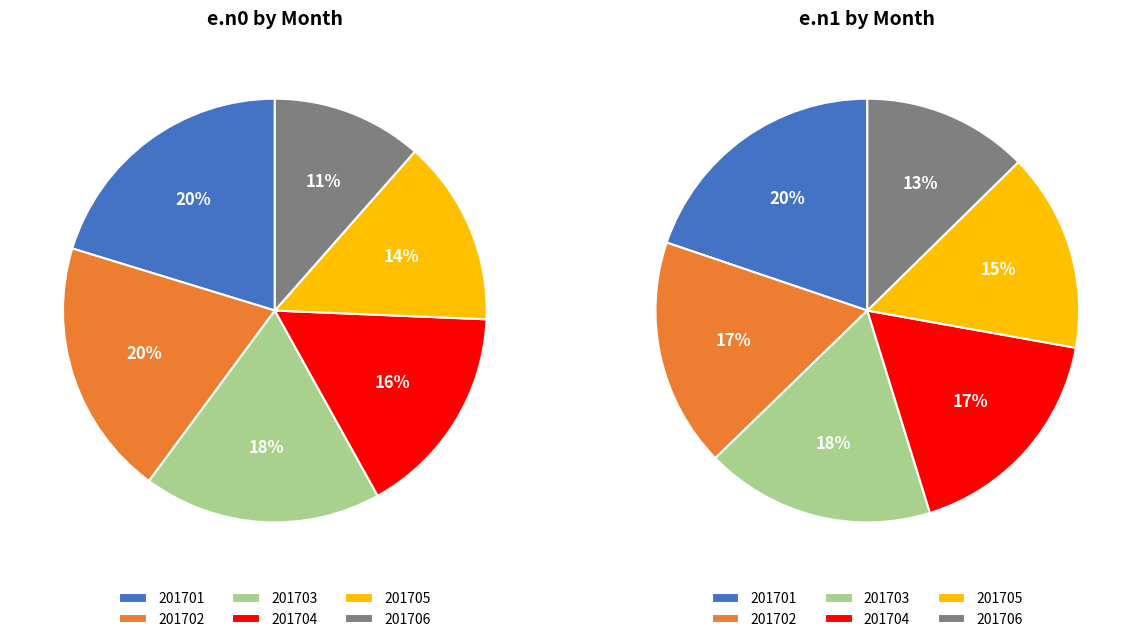

How many segments does this pie chart have?

6